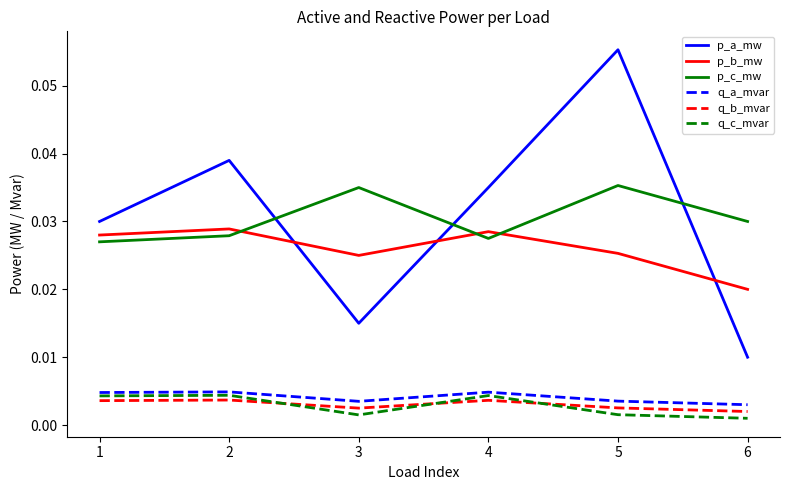

True or false: q_a_mvar and p_c_mw cross at least once.

False